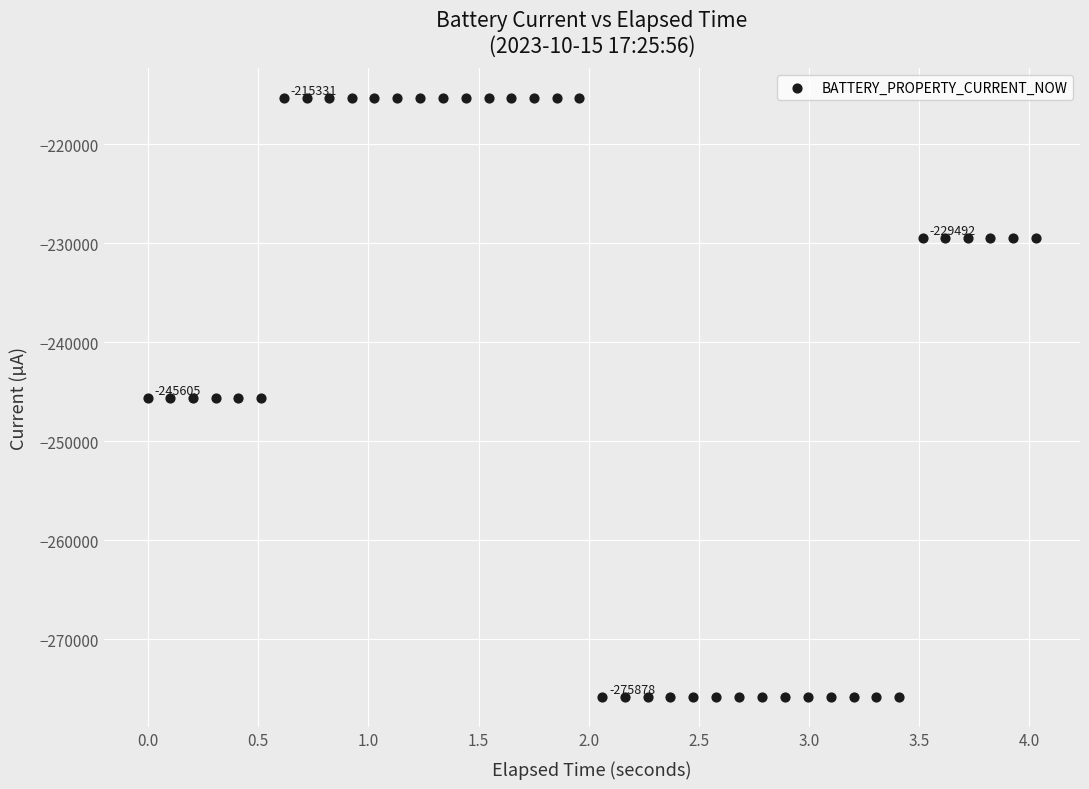

What is the range of Y values (max minus min)?

60547